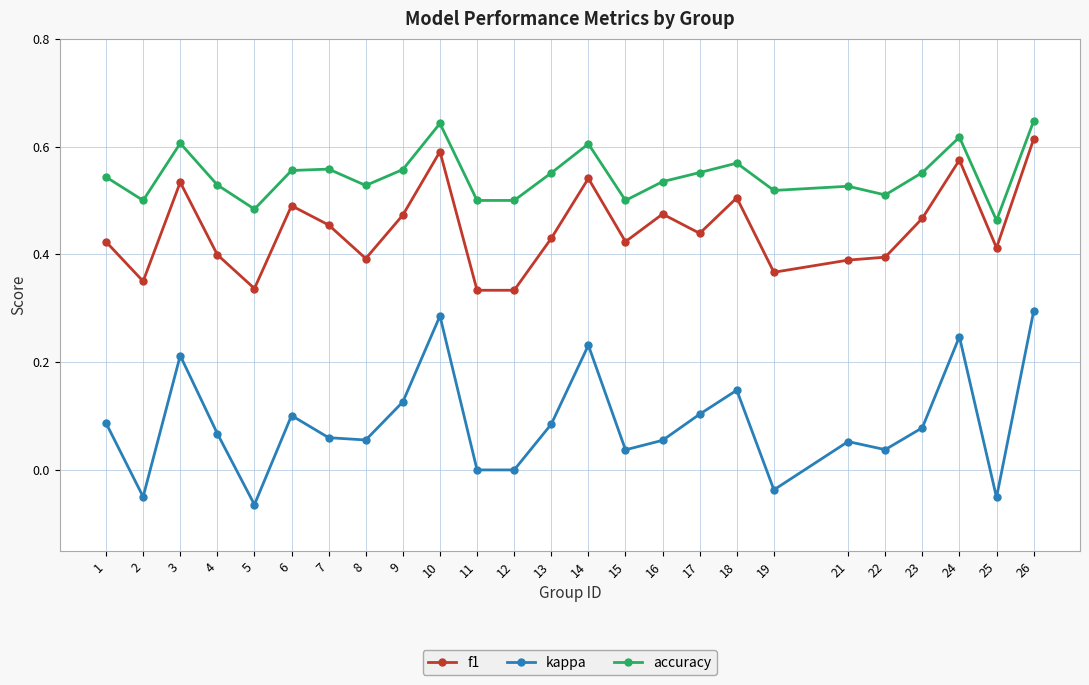

What is the sum of all f1 values?

11.1